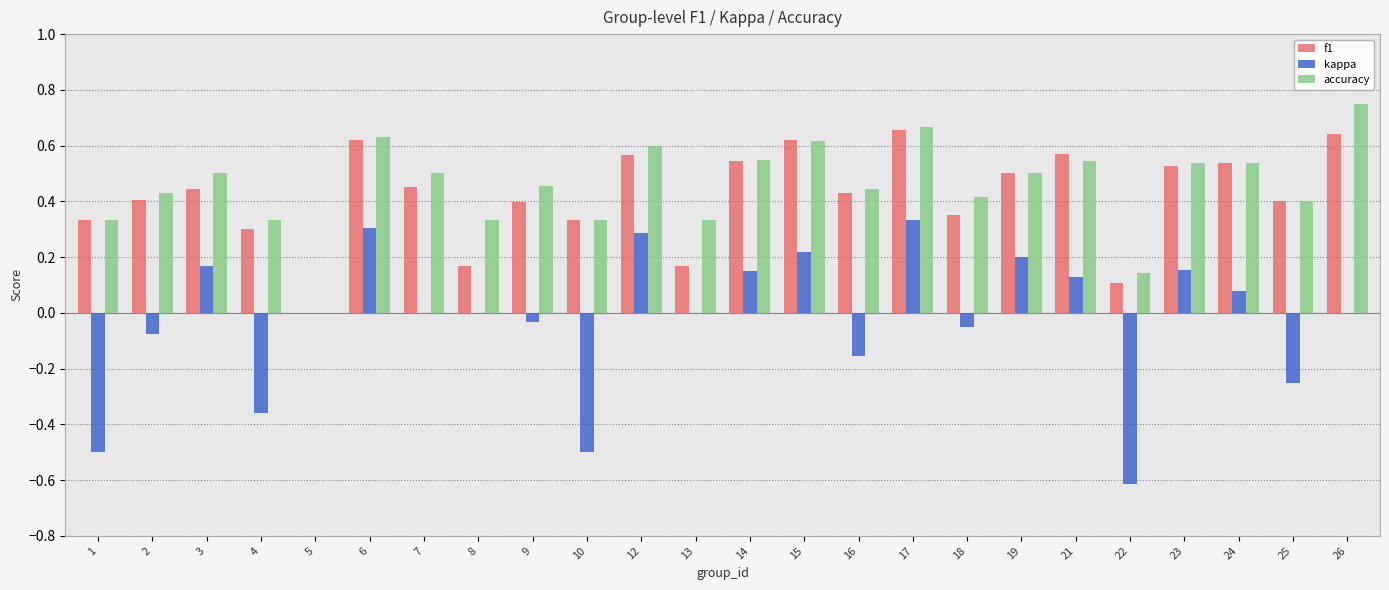

The accuracy series shows 0.3 at 1. True or false?

True